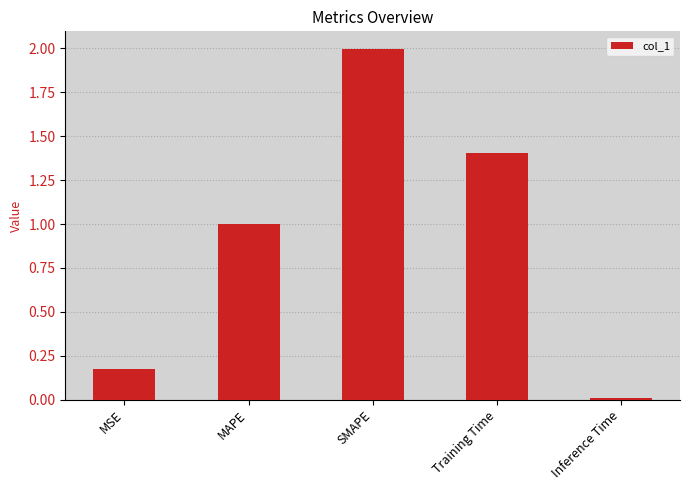

Is it true that the value at SMAPE is 2.0?

True